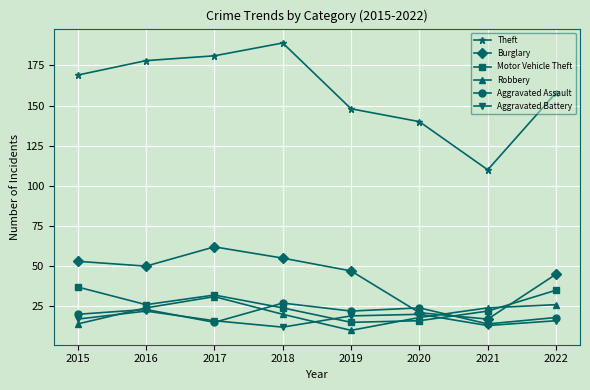

Which series ends up on top after the final intersection of Motor Vehicle Theft and Aggravated Assault?

Motor Vehicle Theft